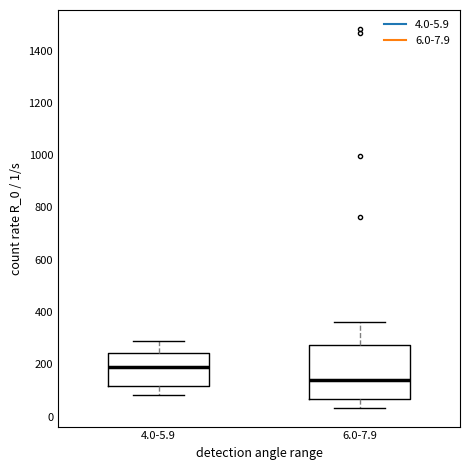

Which box's median line is the highest?

4.0-5.9